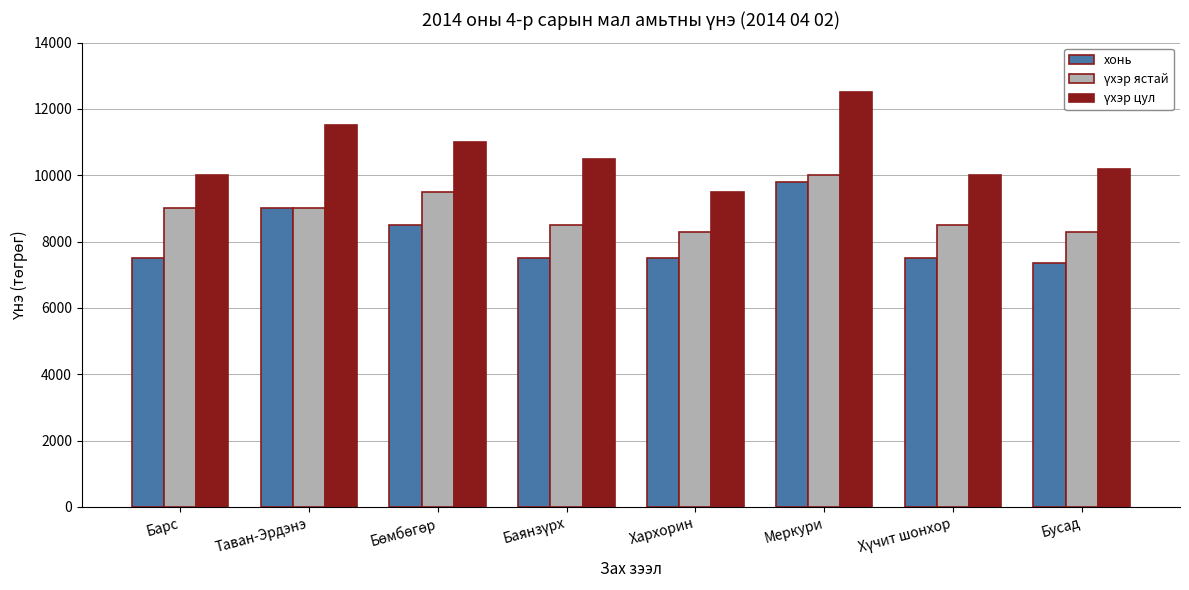

Which series changed the most between Меркури and Бусад?

хонь